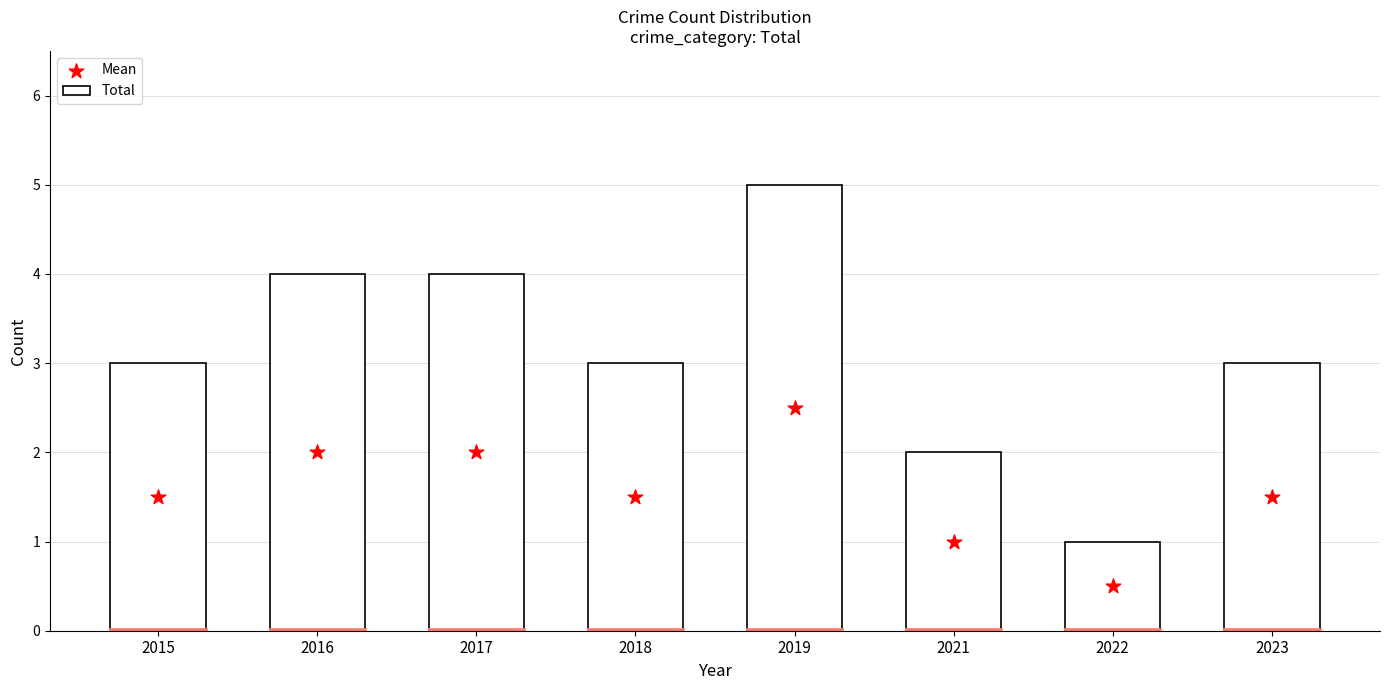

At how many categories does at least one series exceed 4?

1